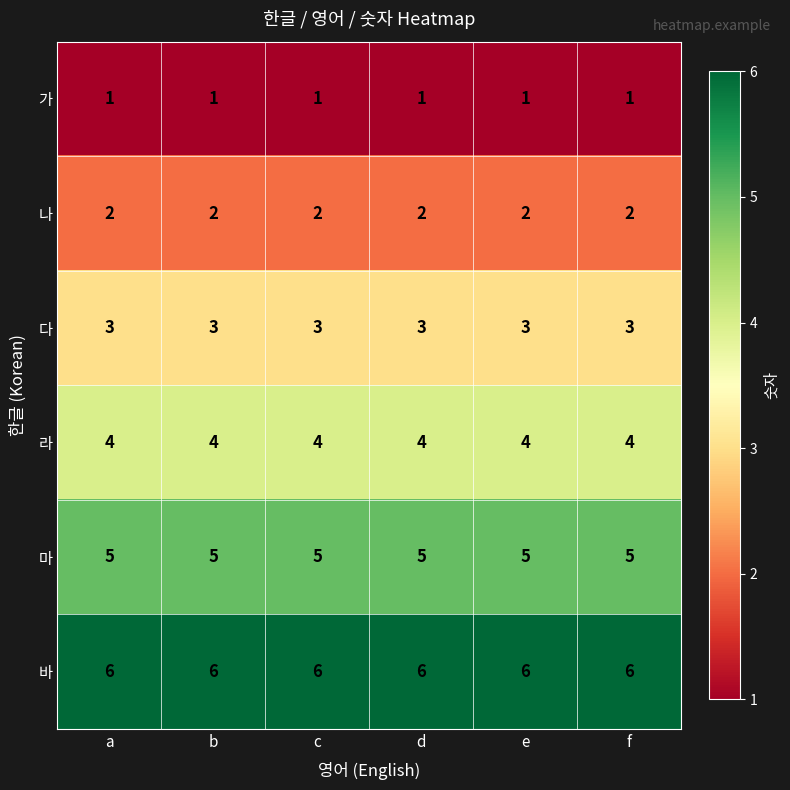

Is it true that 바 equals 11 at a?

False